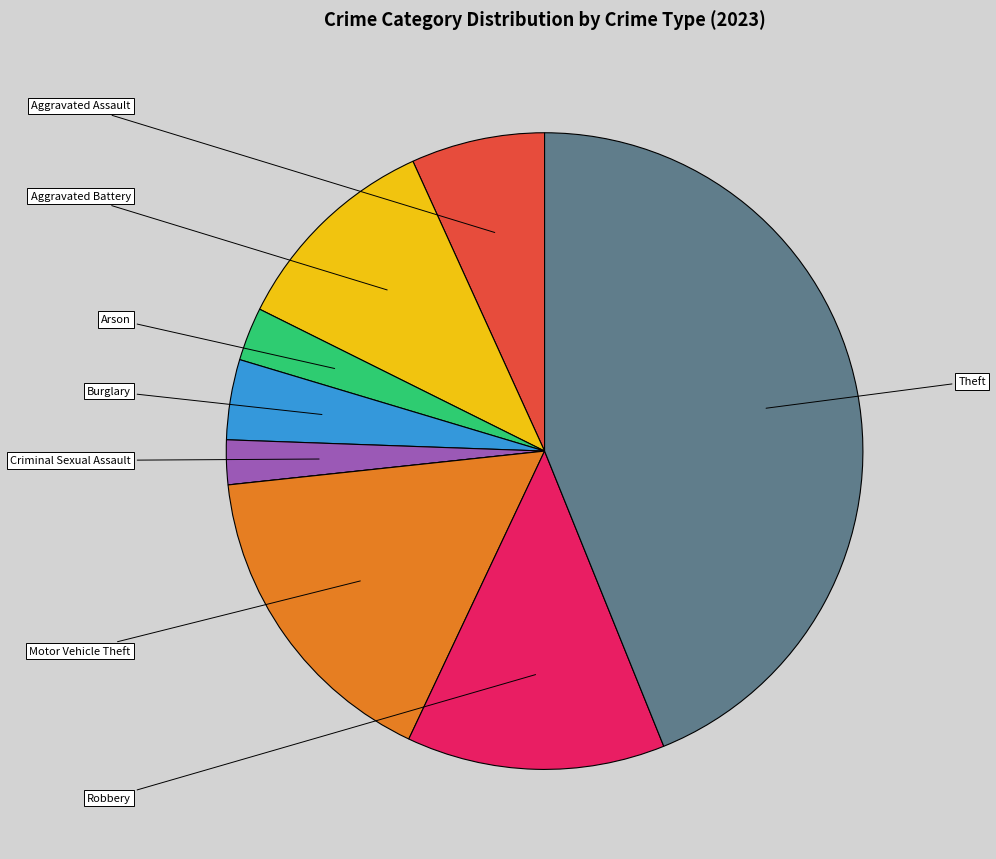

Does any single category account for the majority?

No